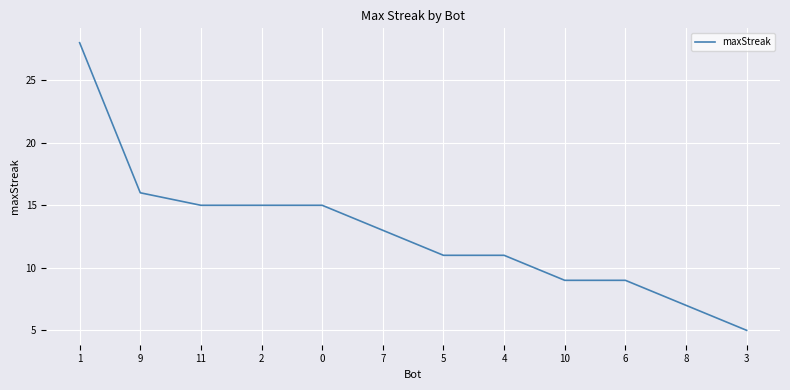

What is the difference between the maximum and minimum values?

23